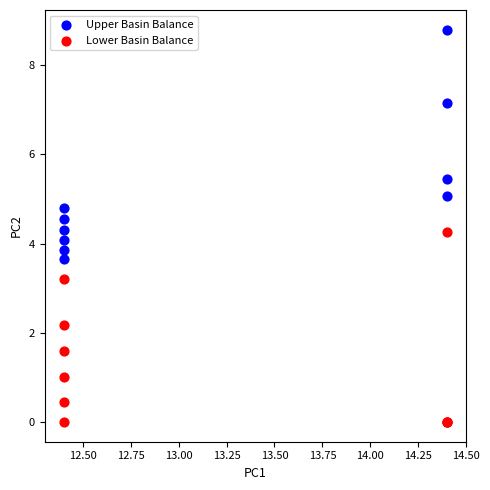

Which series has the largest Y range (max minus min)?

Upper Basin Balance